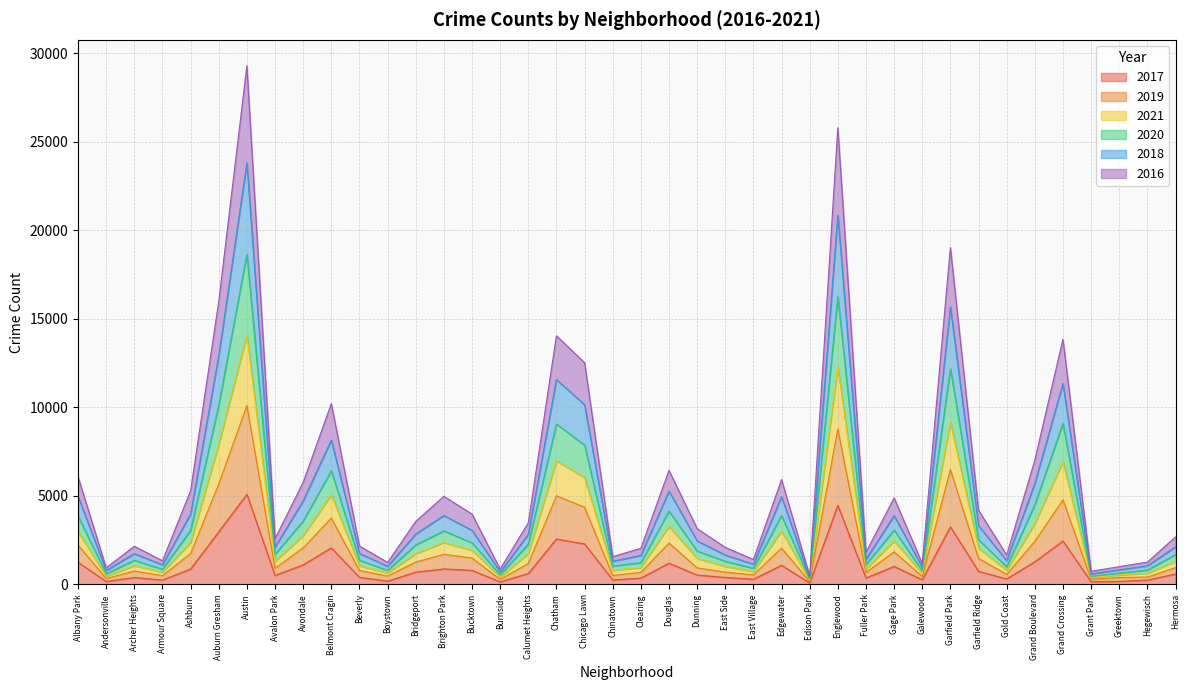

What is the label of the 9th point from the left?

Avondale